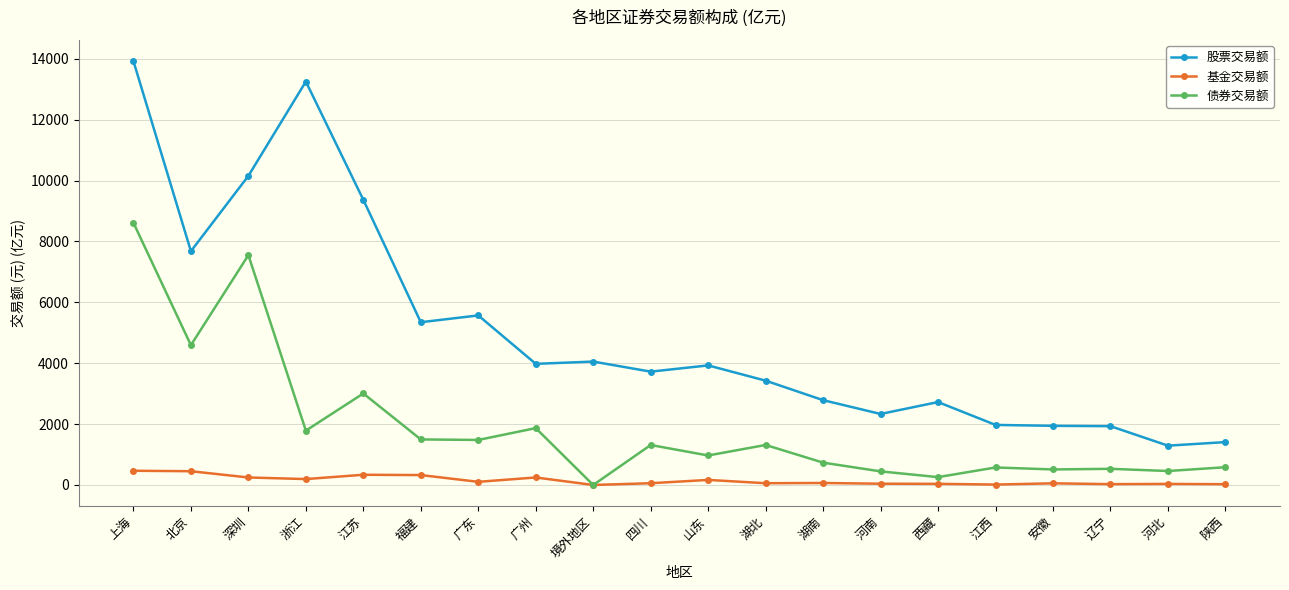

What is the label of the 12th point from the right?

境外地区